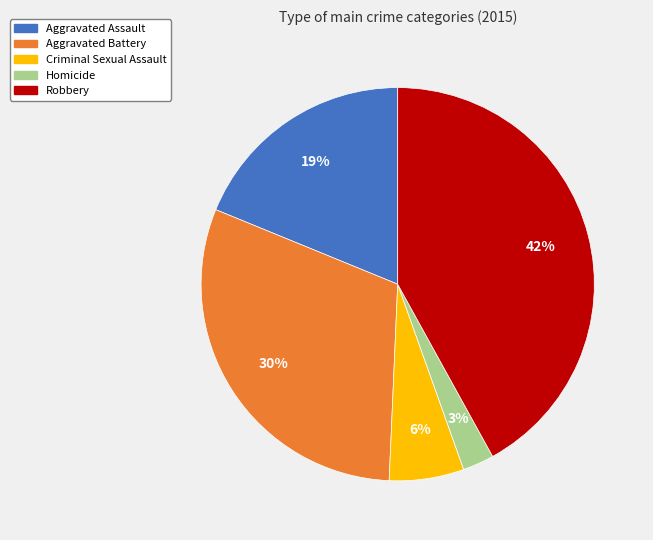

Is the sum of Robbery and Criminal Sexual Assault greater than half?

No